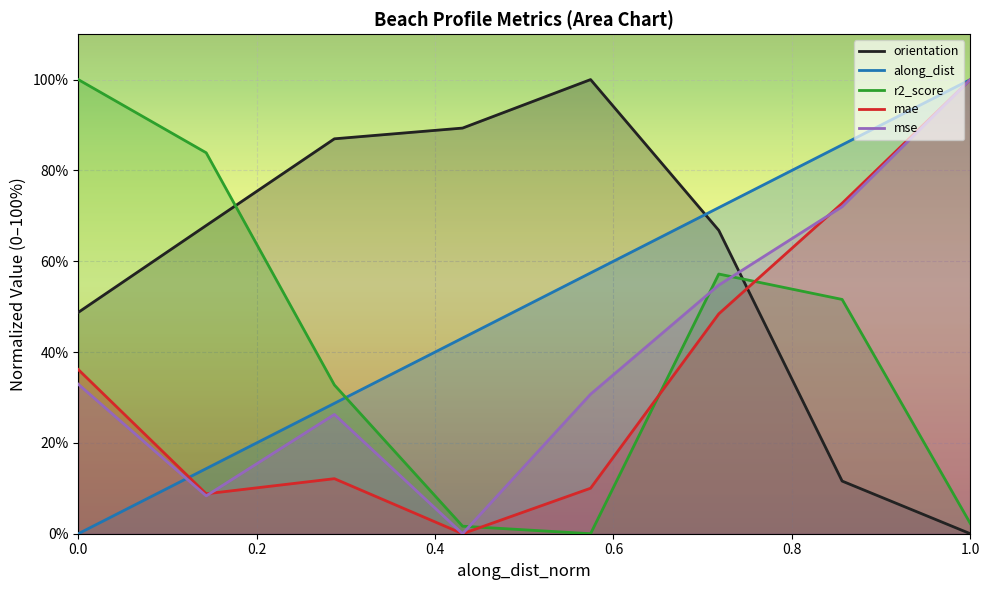

True or false: r2_score has more than 1 points higher than both neighbors.

False